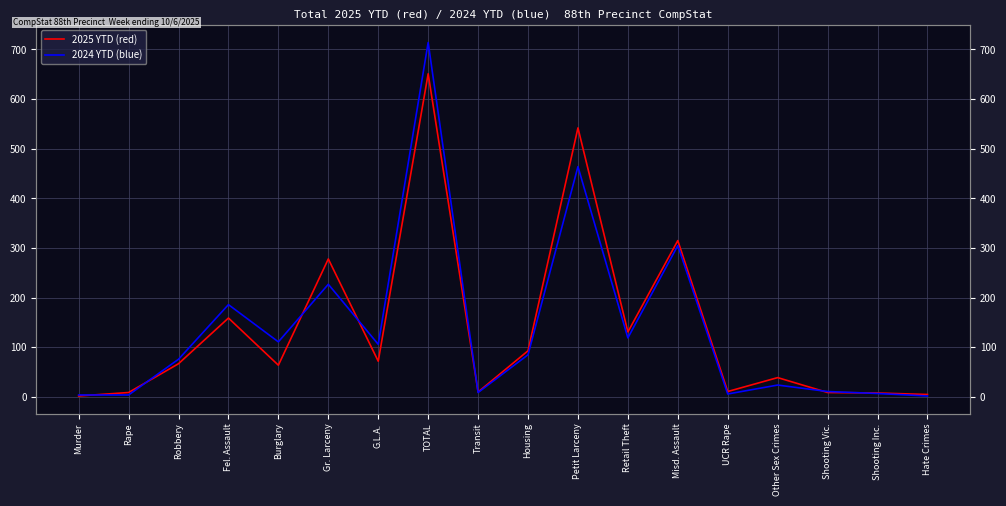

List the series in order of their overall mean, lowest first.

2024 YTD (blue), 2025 YTD (red)